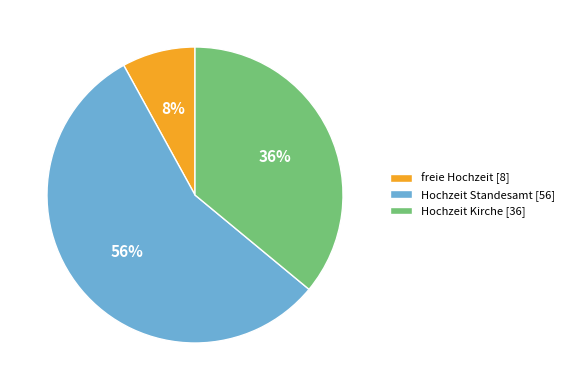

To the nearest percent, what portion does Hochzeit Kirche represent?

36%